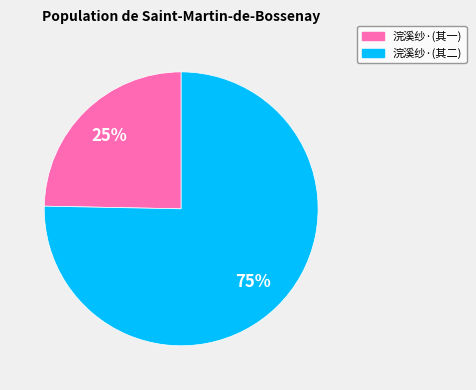

Does any single category account for the majority?

Yes